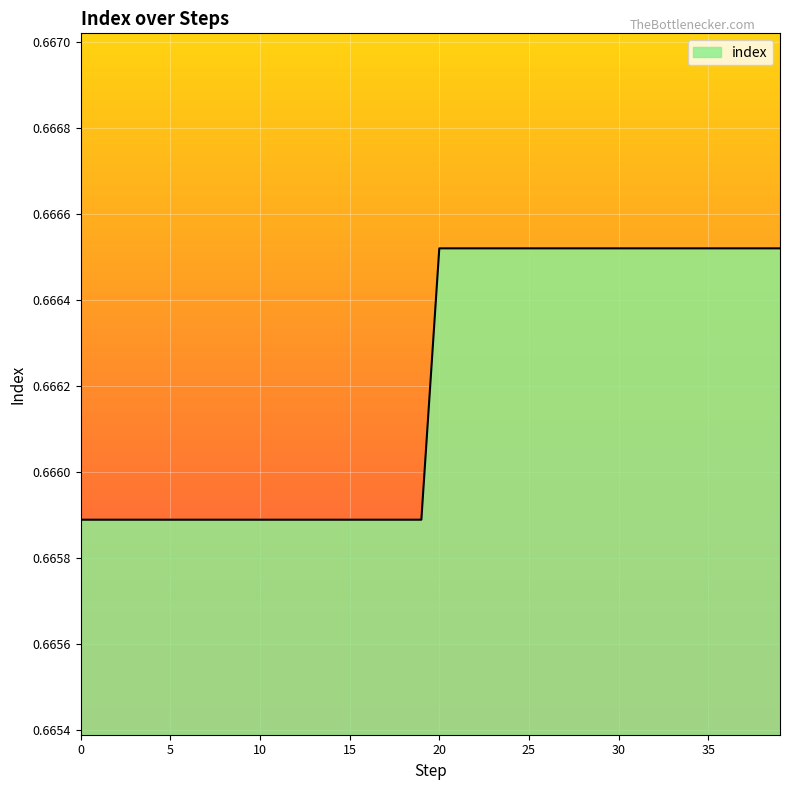

Reading left to right, list all the values displayed in this chart.

0=0.7	1=0.7	2=0.7	3=0.7	4=0.7	5=0.7	6=0.7	7=0.7	8=0.7	9=0.7	10=0.7	11=0.7	12=0.7	13=0.7	14=0.7	15=0.7	16=0.7	17=0.7	18=0.7	19=0.7	20=0.7	21=0.7	22=0.7	23=0.7	24=0.7	25=0.7	26=0.7	27=0.7	28=0.7	29=0.7	30=0.7	31=0.7	32=0.7	33=0.7	34=0.7	35=0.7	36=0.7	37=0.7	38=0.7	39=0.7